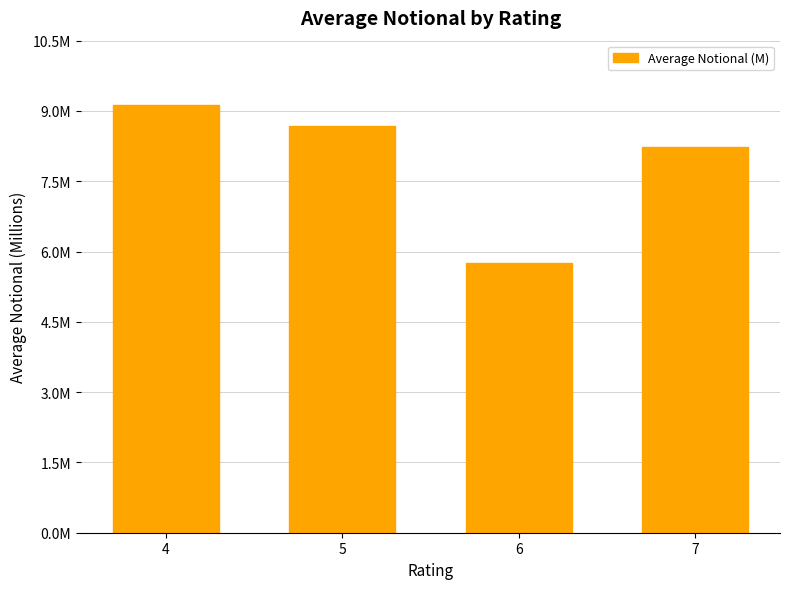

At which category does the chart reach its peak across all series?

4